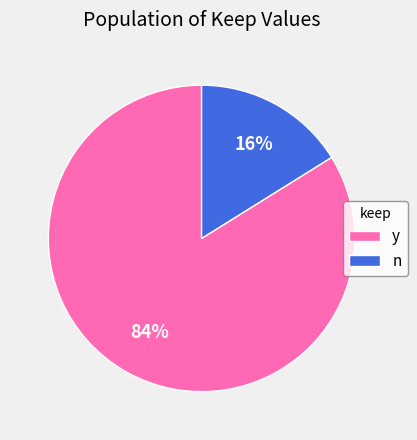

To the nearest percent, what portion does n represent?

16%